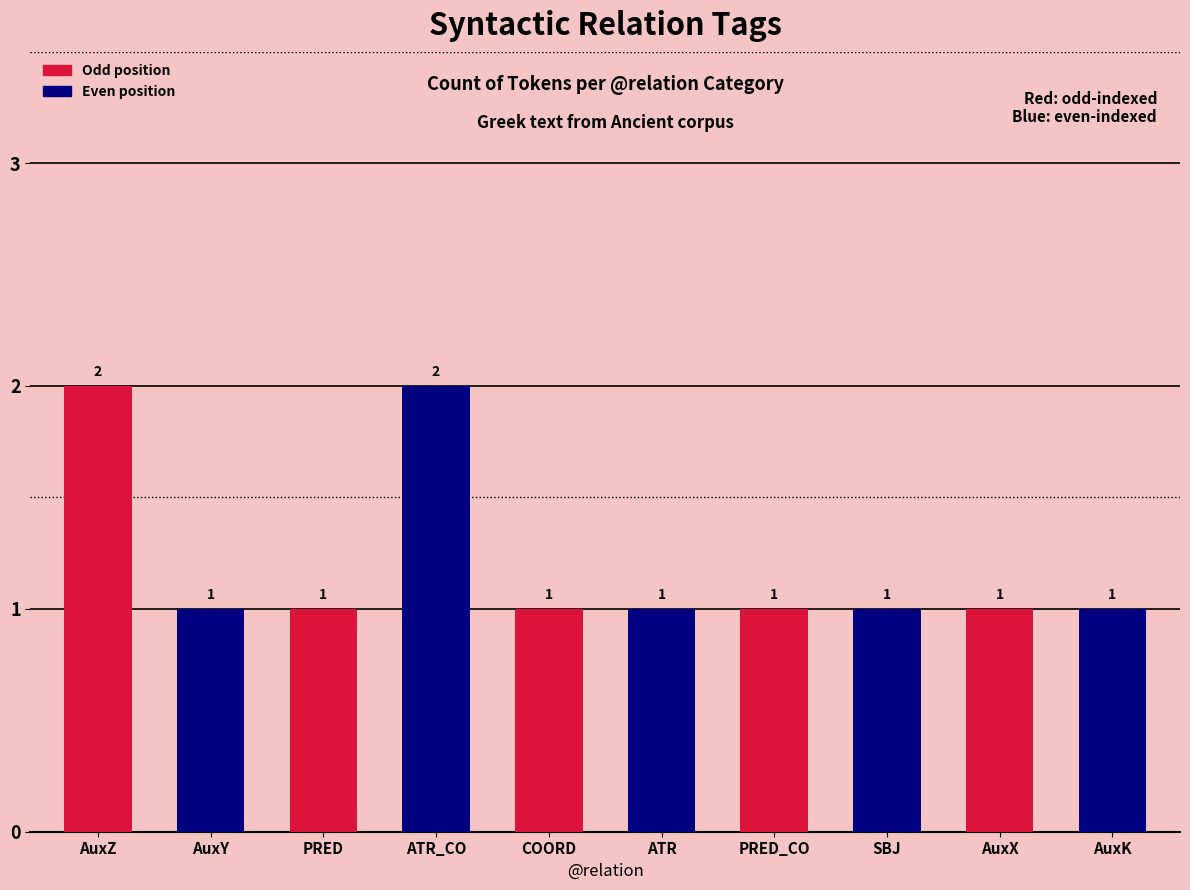

What is the minimum value shown in the chart?

1